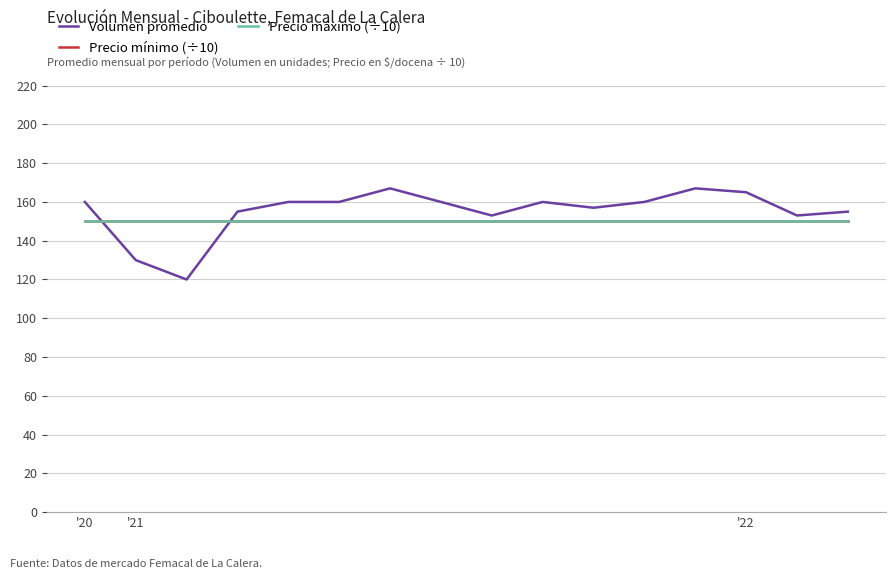

Does the chart have visible grid lines?

Yes